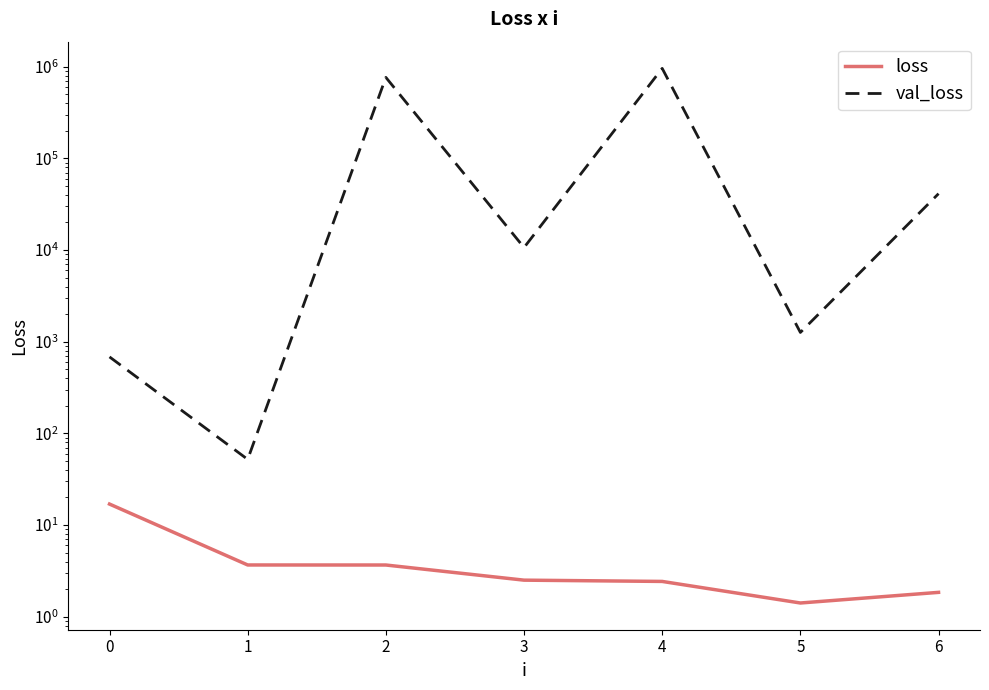

True or false: val_loss and loss intersect in this chart.

False